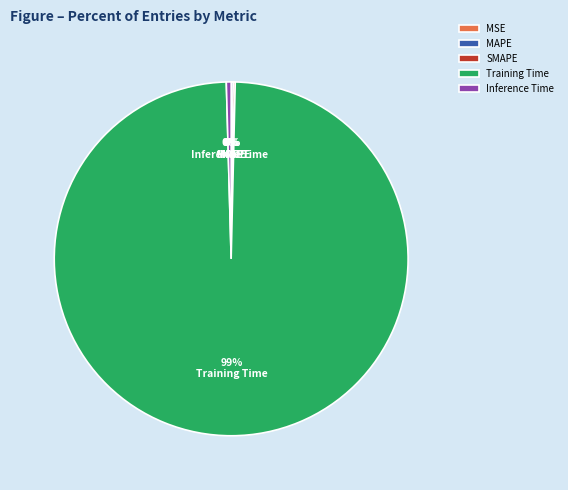

What is the largest slice in the pie chart?

Training Time